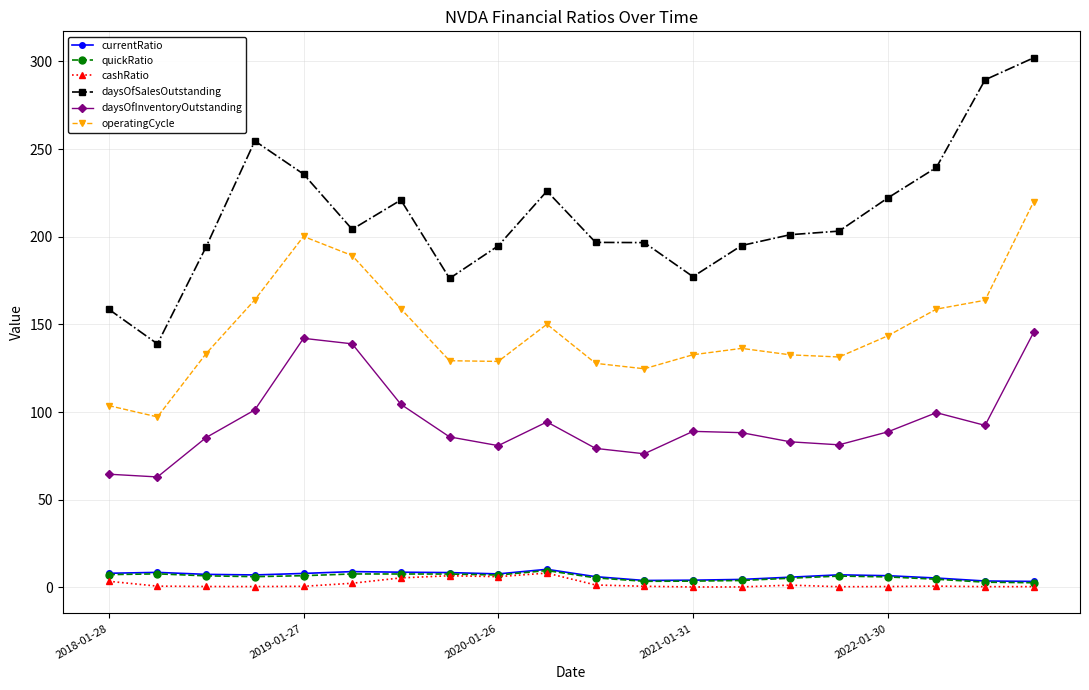

What is the value of the daysOfSalesOutstanding point at the 7th from the left?

220.9